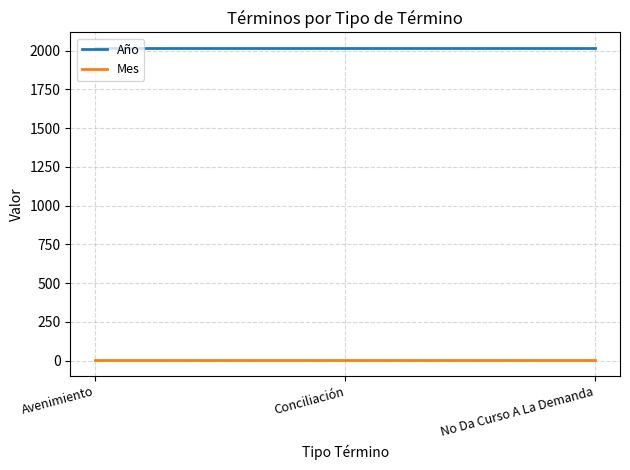

Which series has the largest total across all categories?

Año